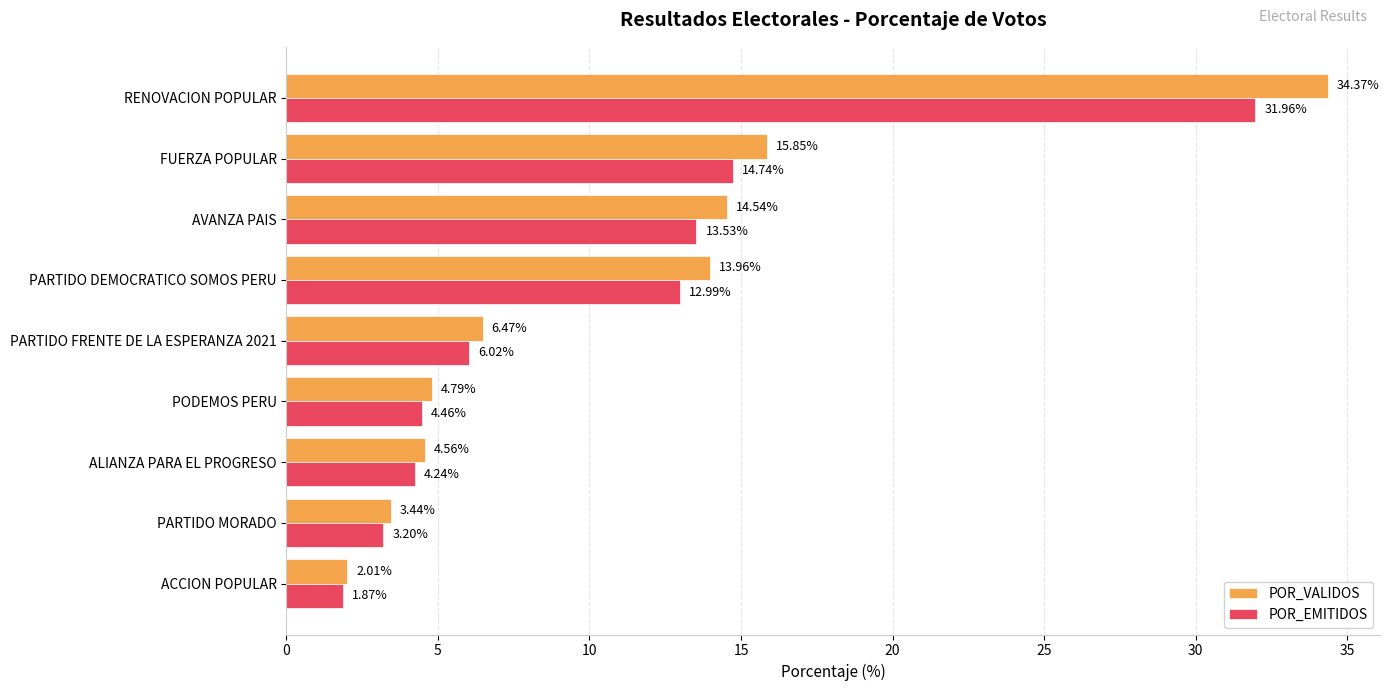

How many series are shown in this chart?

2